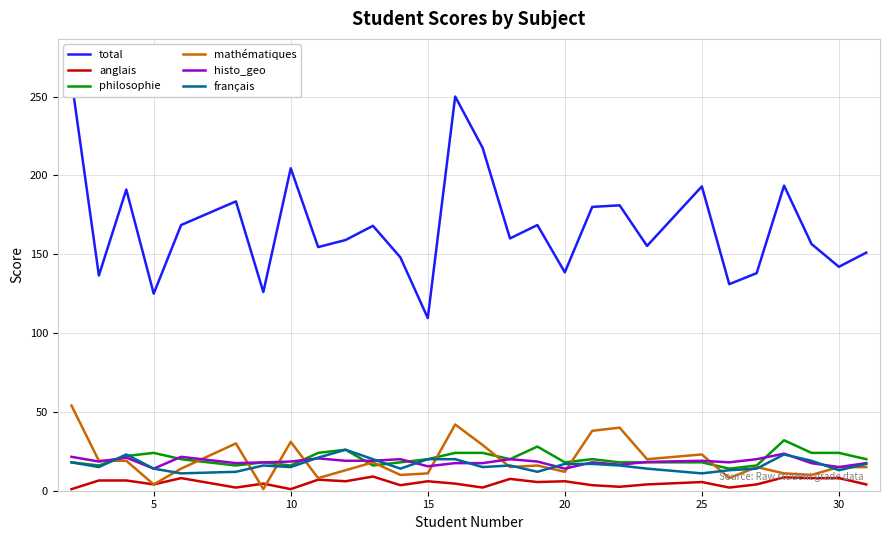

What is the maximum value for philosophie?

32.0